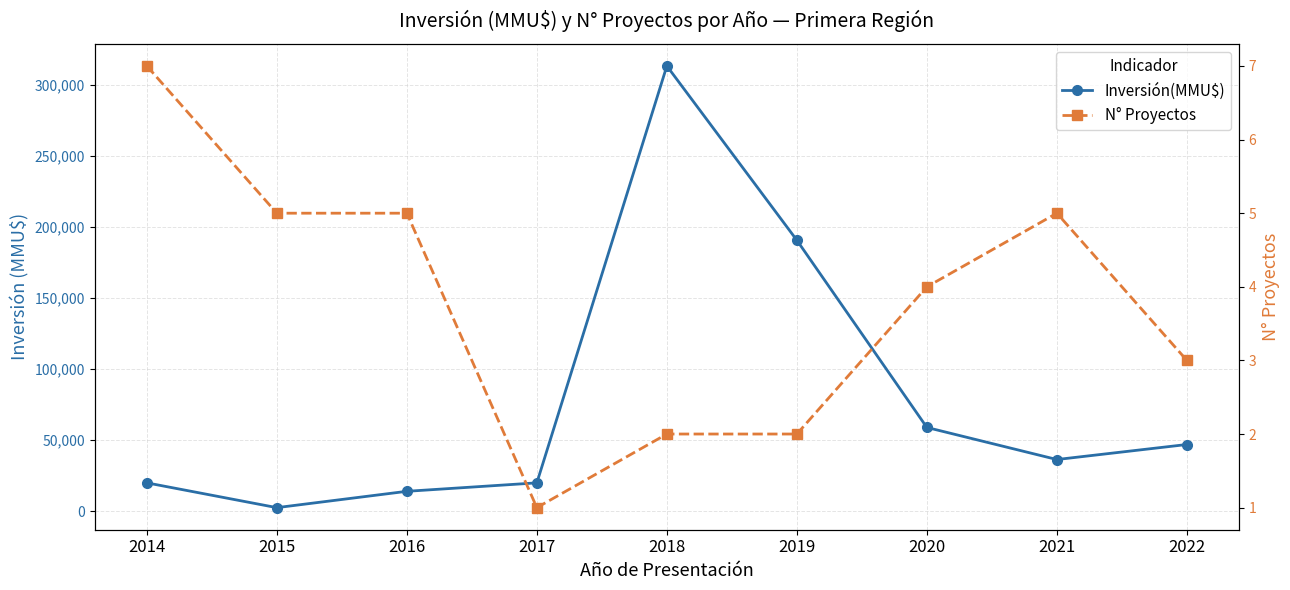

How many data points does each series have?

9